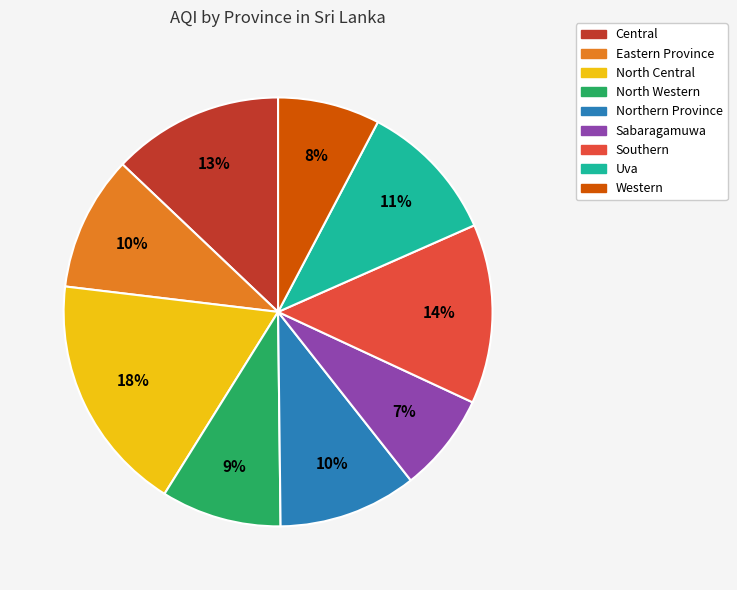

Is the sum of Central and Sabaragamuwa greater than half?

No